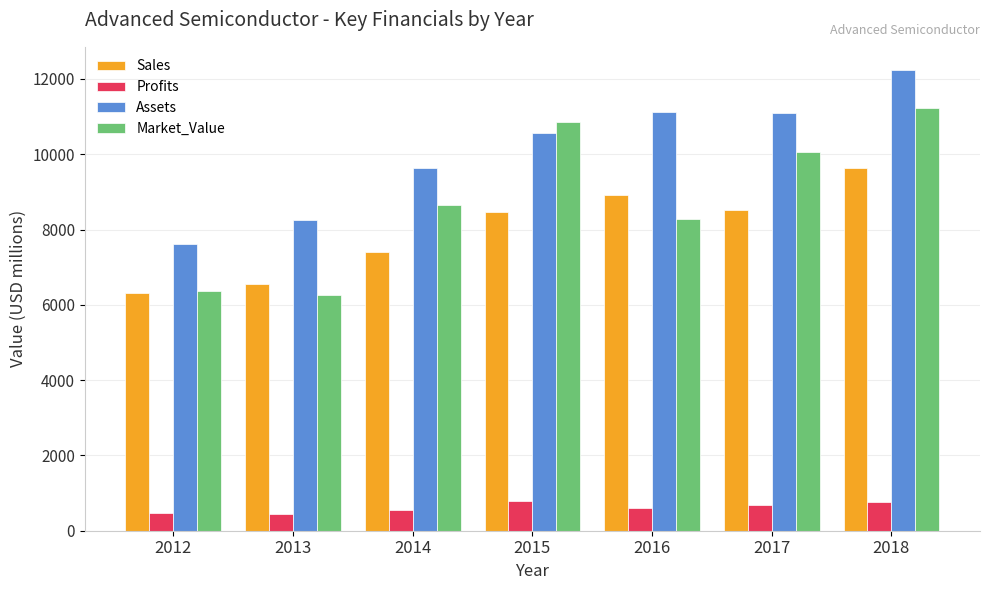

Which series has the largest range (max minus min)?

Market_Value